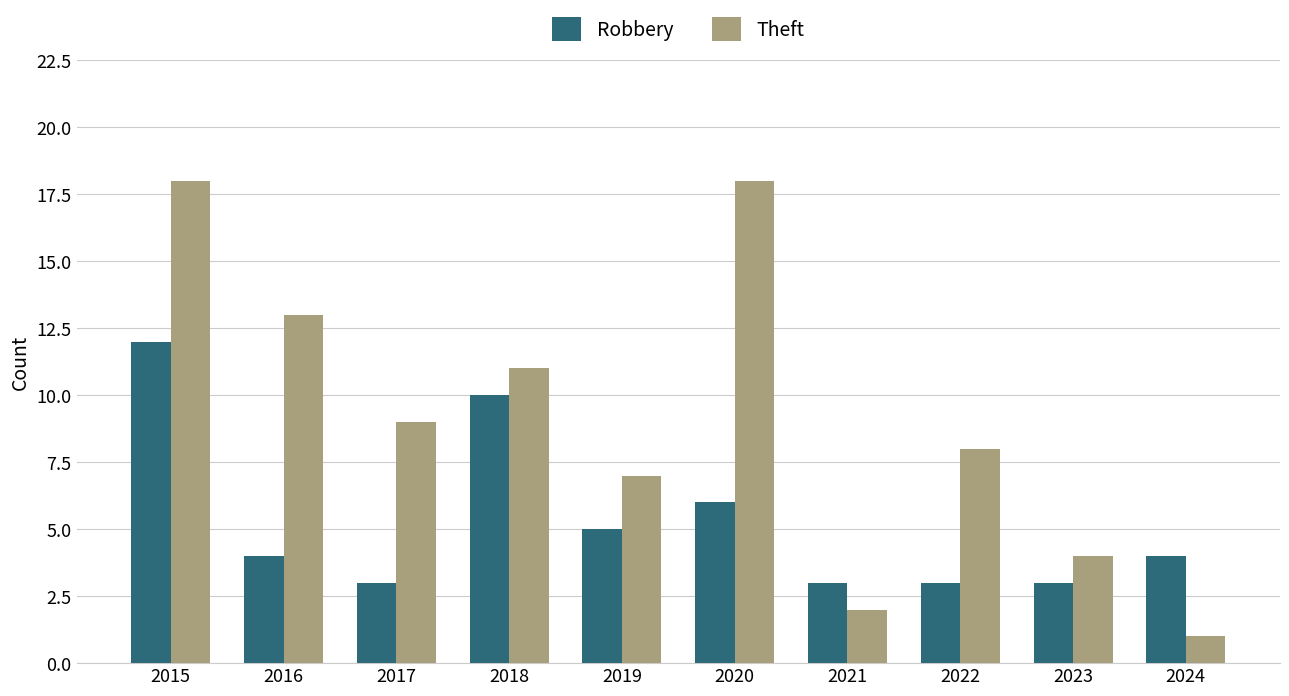

Reading left to right, list all the values displayed in this chart.

Robbery: 12	4	3	10	5	6	3	3	3	4
Theft: 18	13	9	11	7	18	2	8	4	1